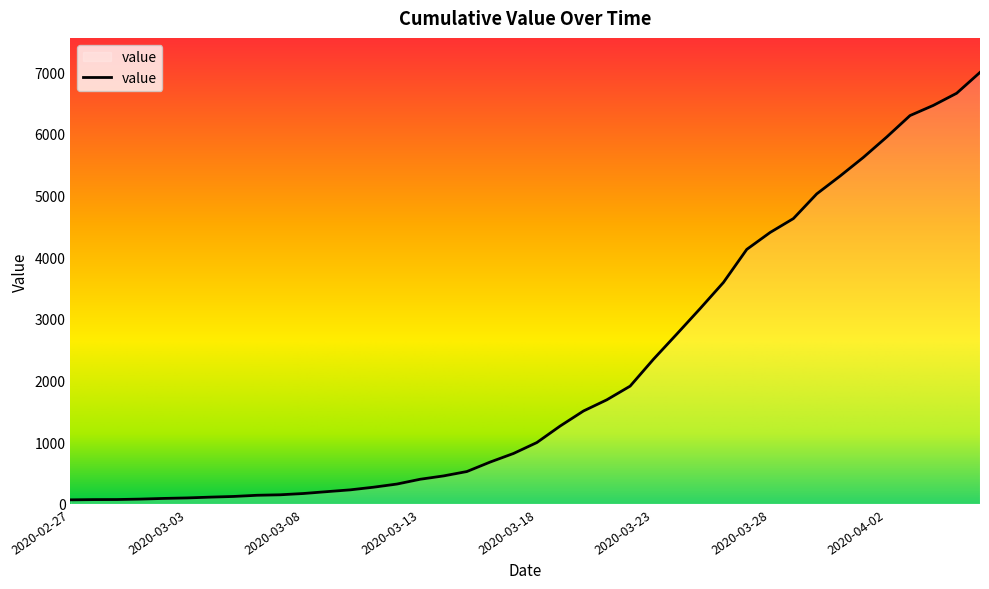

What is the greatest value displayed?

6995